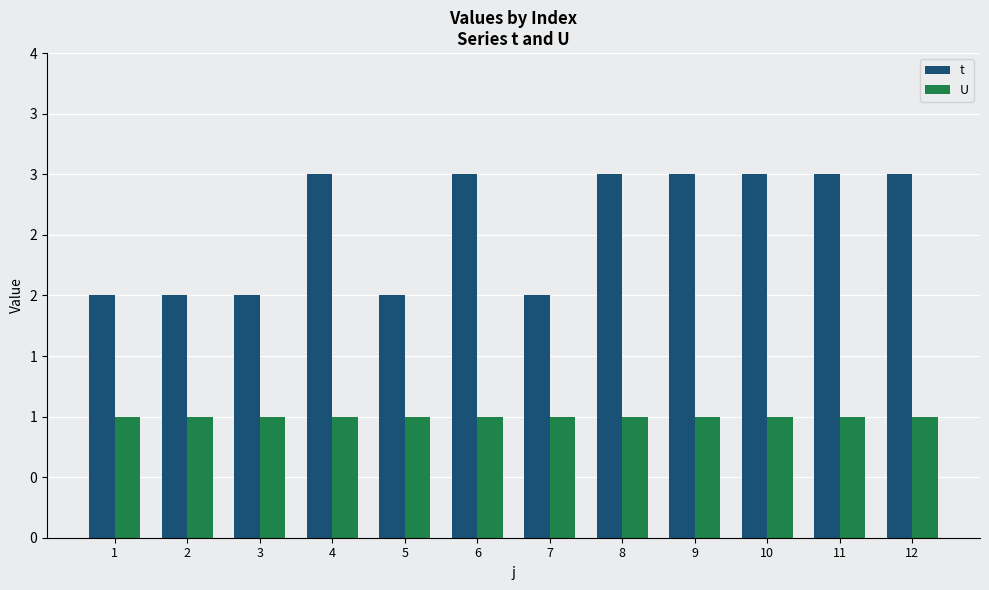

Between 2 and 8, which is larger?

8